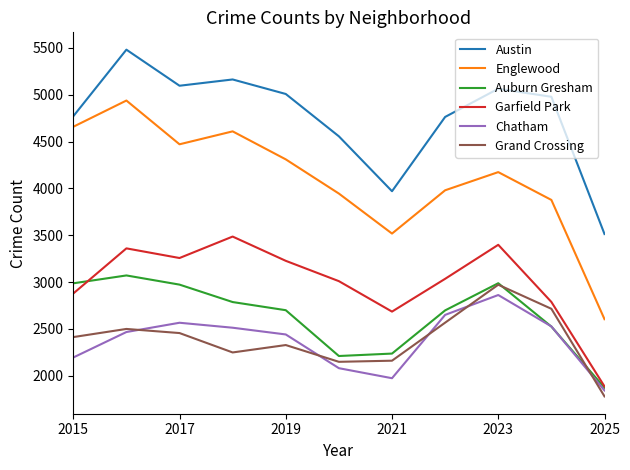

What is the smallest value displayed?

1780